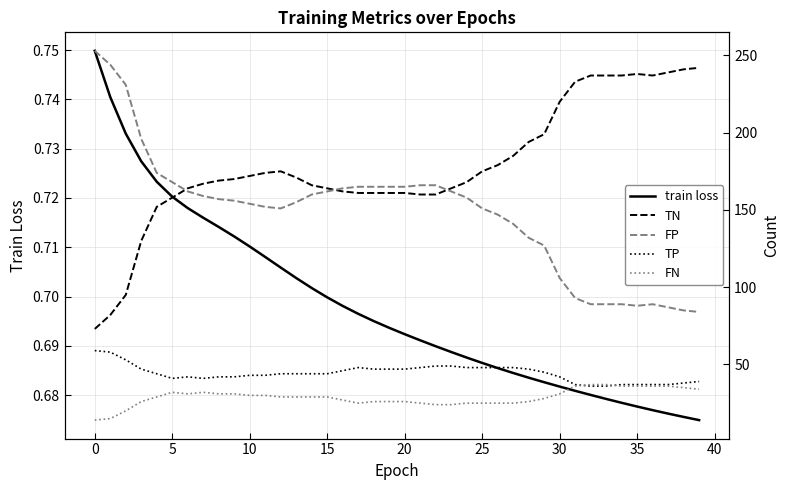

Does the chart display data point markers on the line(s)?

No